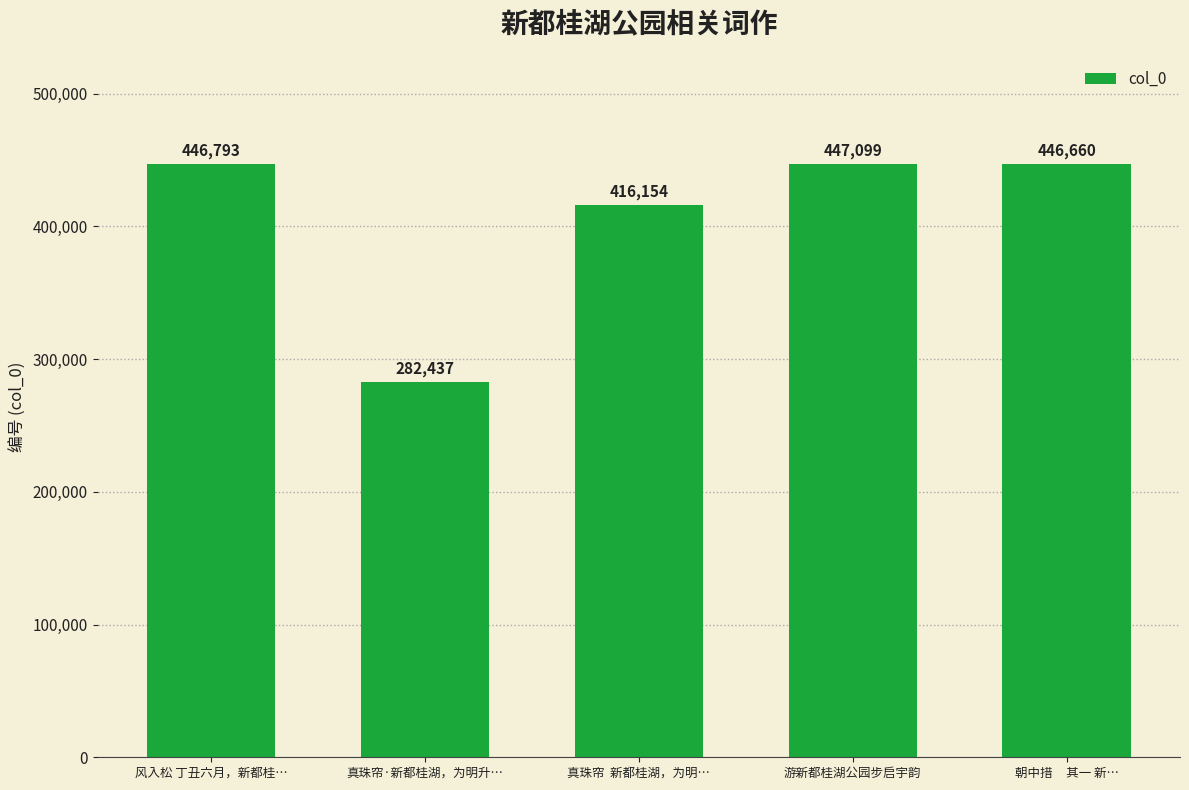

List the labels in order of value, smallest first.

真珠帘·新都桂湖，为明升…, 真珠帘  新都桂湖，为明…, 朝中措     其一 新…, 风入松 丁丑六月，新都桂…, 游新都桂湖公园步启宇韵